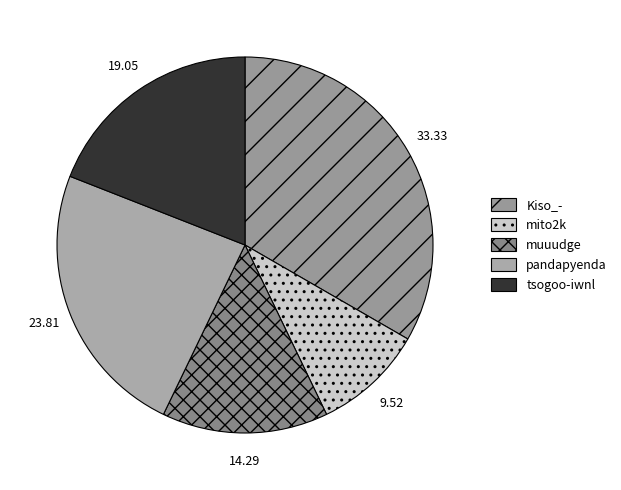

How many slices are in this pie chart?

5